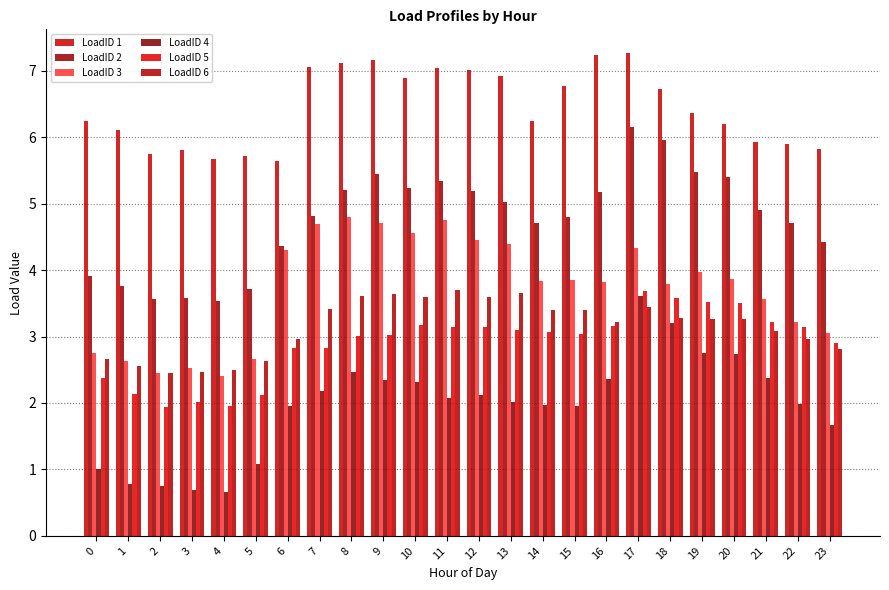

At how many categories does at least one series exceed 5?

24